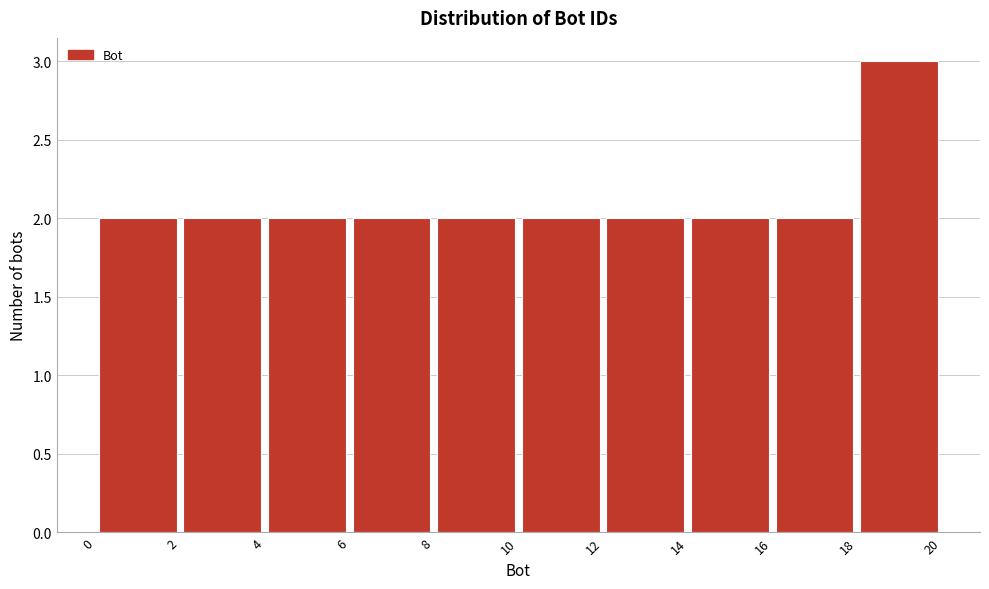

Reading left to right, transcribe this chart: for each bar, give the range it covers on the x-axis and its height. The values are not printed on the chart, so give them approximately, as read against the axis.

0 to 2: 2
2 to 4: 2
4 to 6: 2
6 to 8: 2
8 to 10: 2
10 to 12: 2
12 to 14: 2
14 to 16: 2
16 to 18: 2
18 to 20: 3